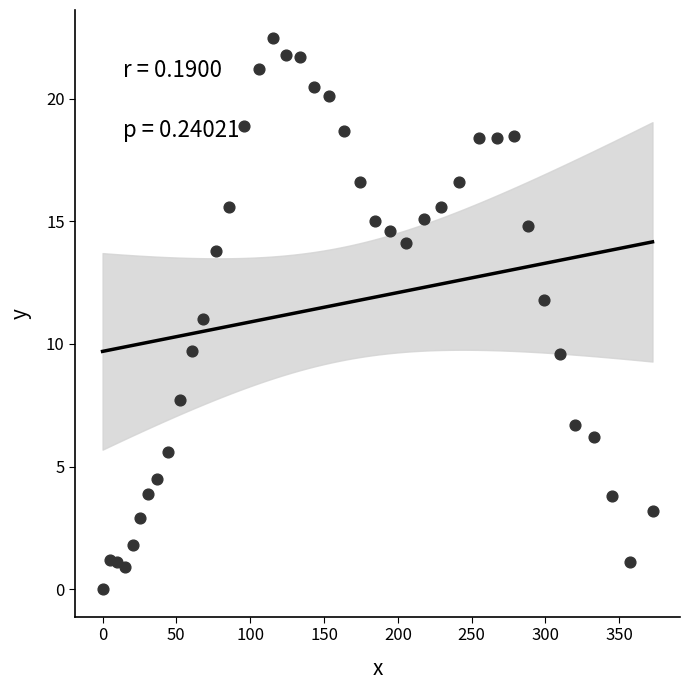

What is the range of X values (max minus min)?

372.5